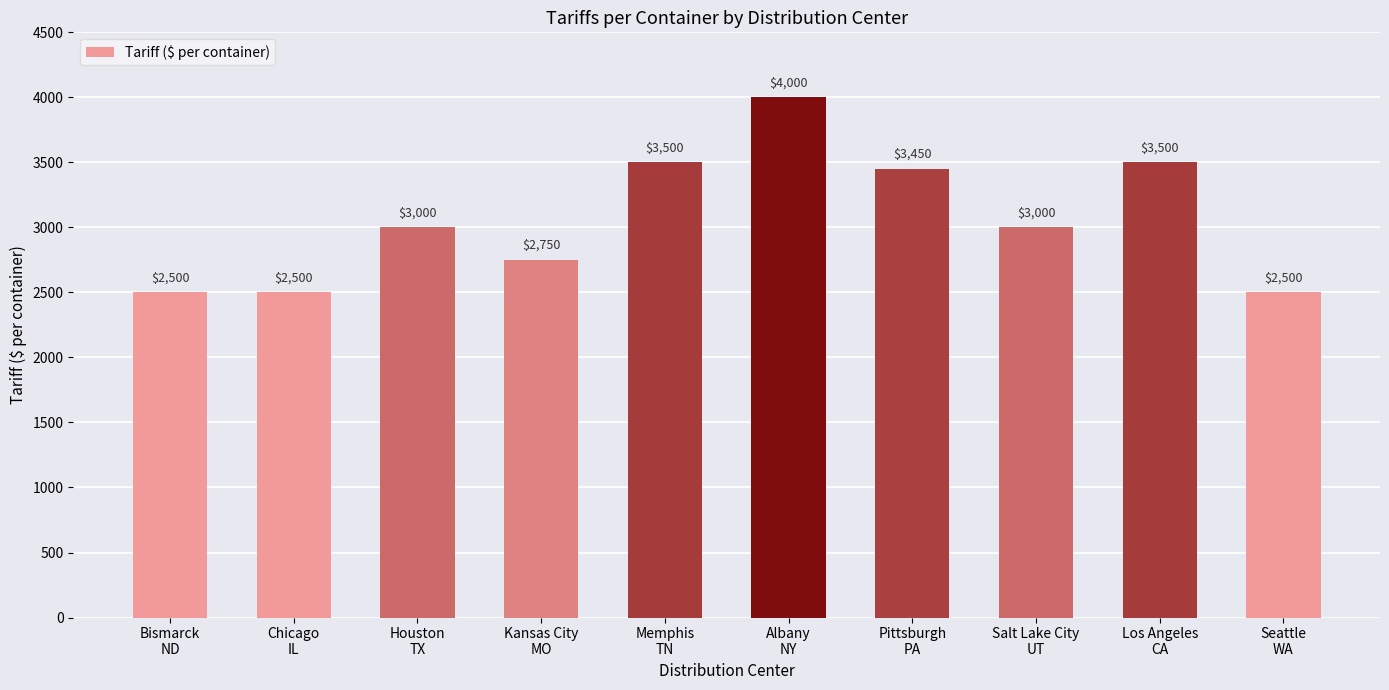

What is the change in value from Salt Lake City
UT to Los Angeles
CA?

+500